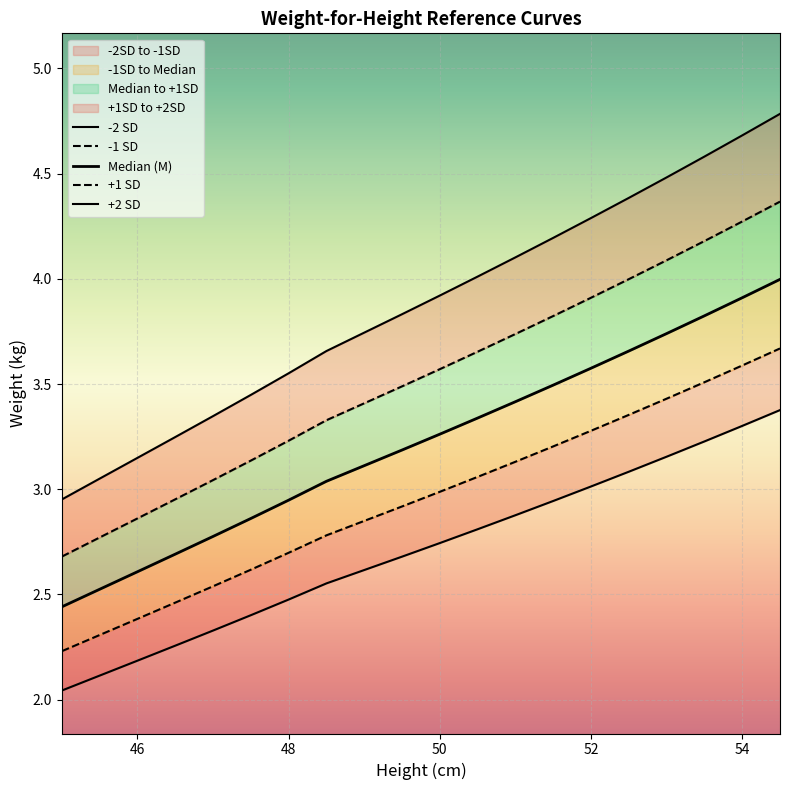

Does the chart display data point markers on the line(s)?

No